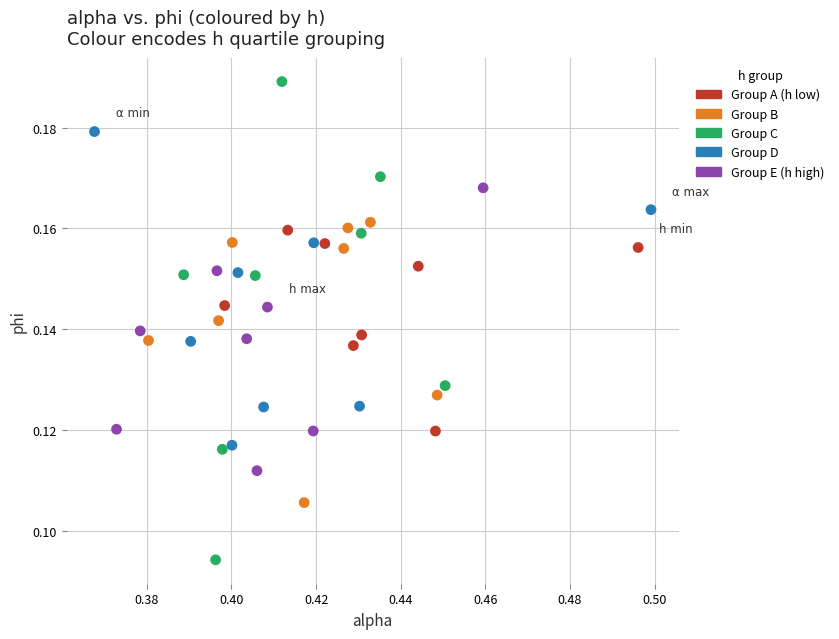

Which series has the widest spread of Y values?

Group C